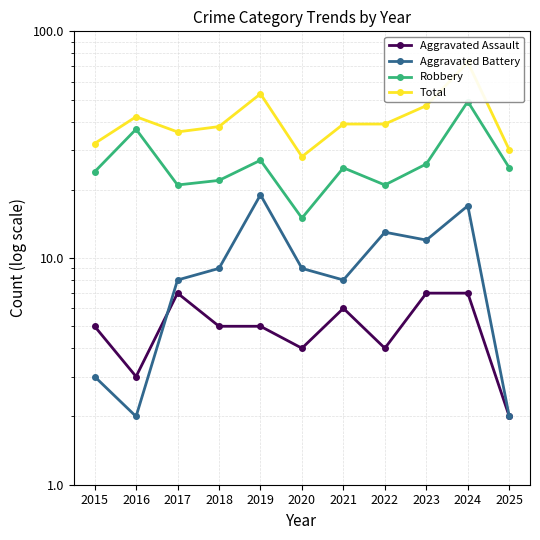

In Aggravated Battery, how many points are higher than both neighbors (excluding endpoints)?

3